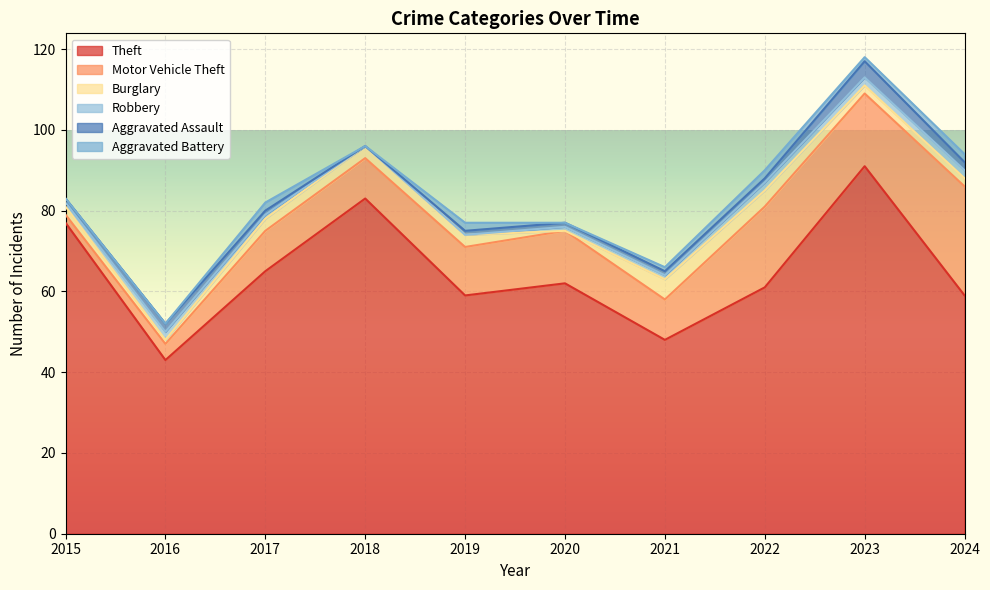

Where is the first local minimum for Burglary?

2016